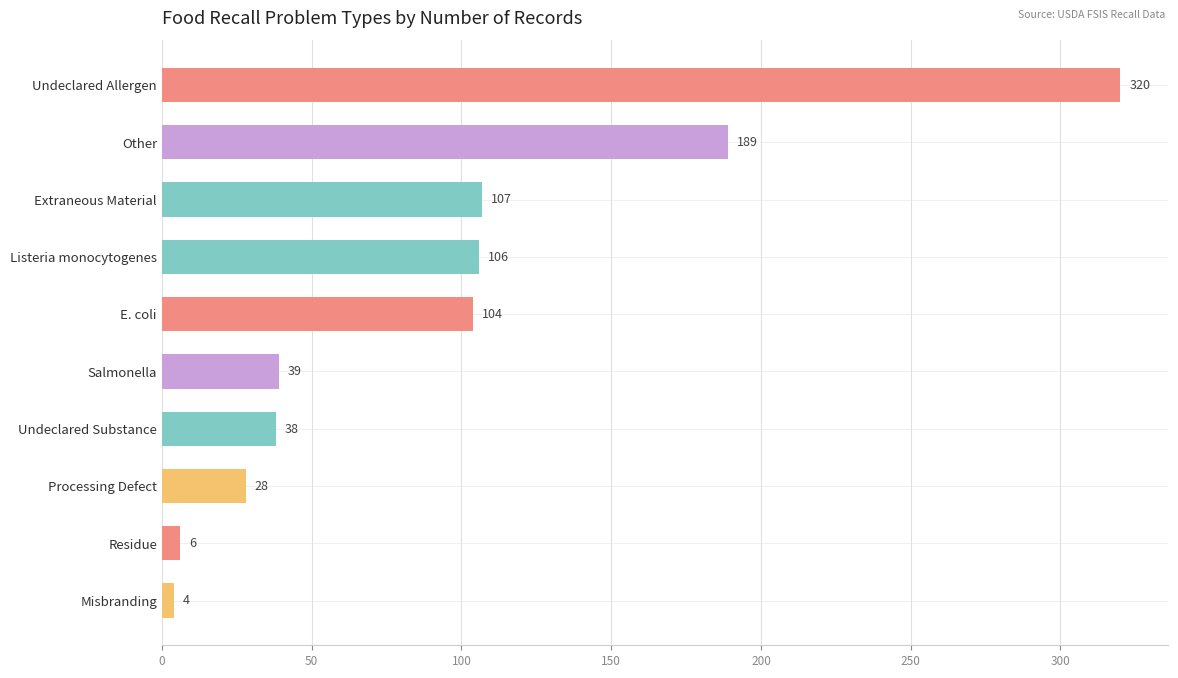

Rank the categories by value from highest to lowest.

Undeclared Allergen, Other, Extraneous Material, Listeria monocytogenes, E. coli, Salmonella, Undeclared Substance, Processing Defect, Residue, Misbranding